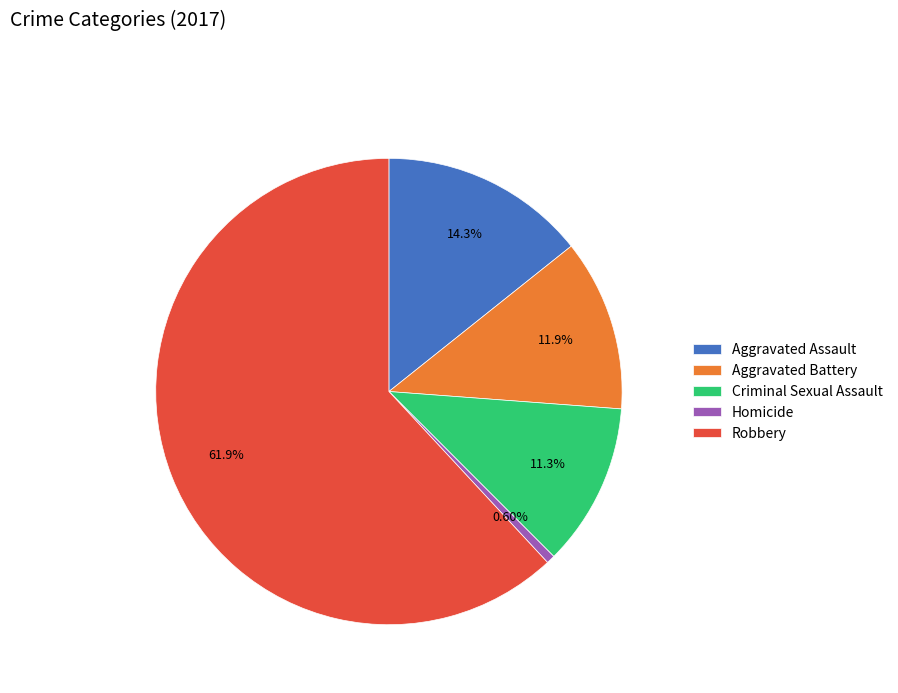

To the nearest percent, what portion does Aggravated Assault represent?

14%